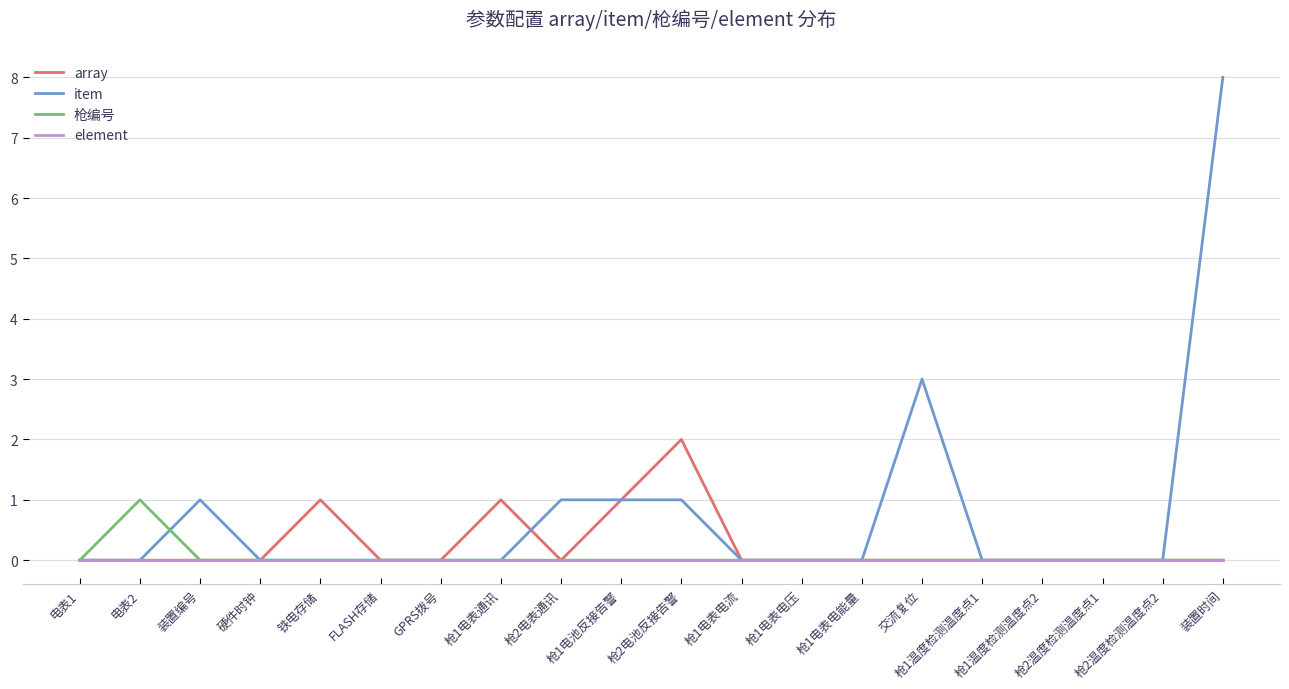

Which series has the widest spread of values?

item